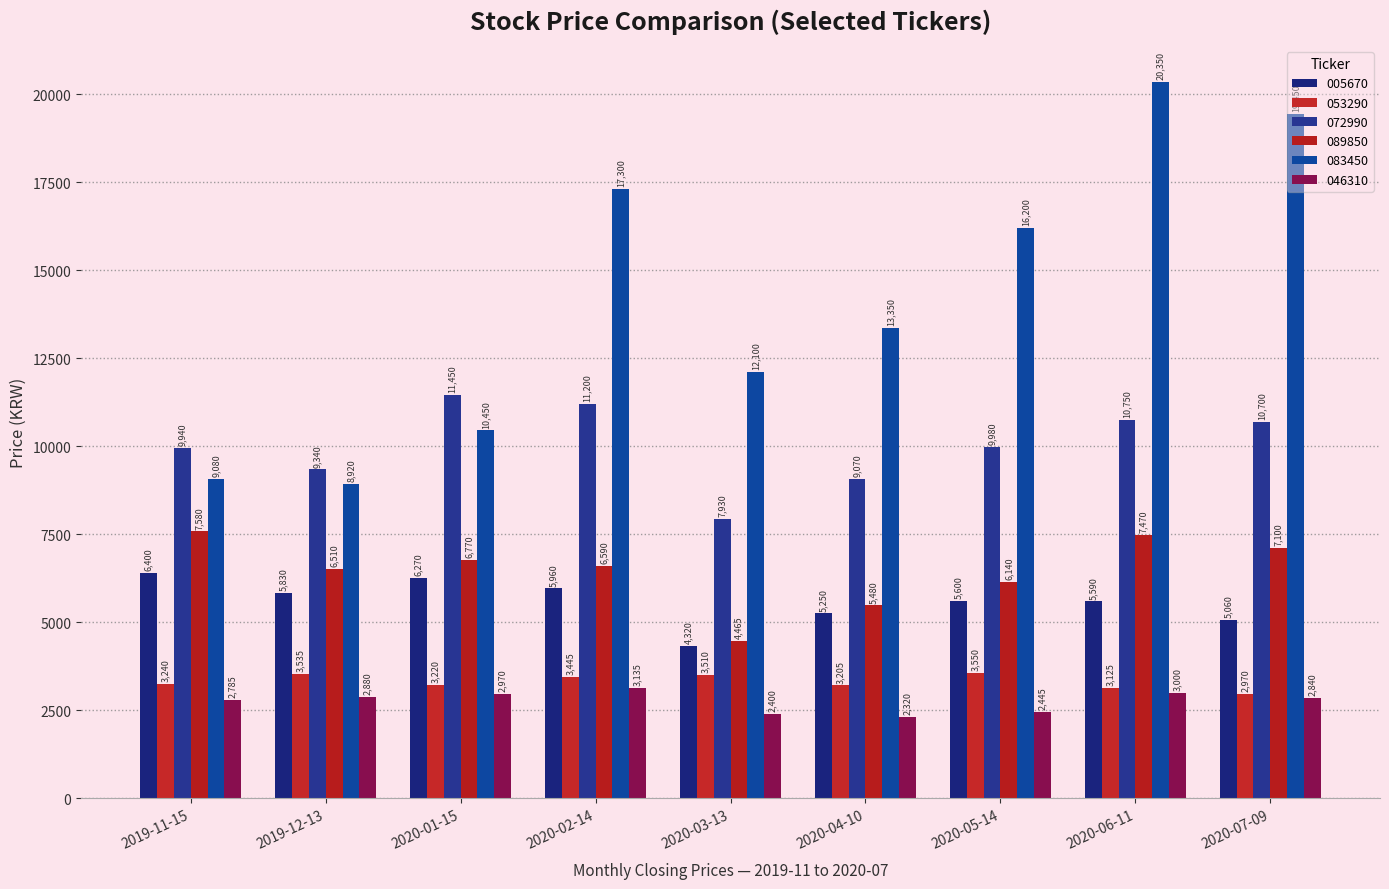

True or false: 053290 has a value of 3510 at 2020-03-13.

True